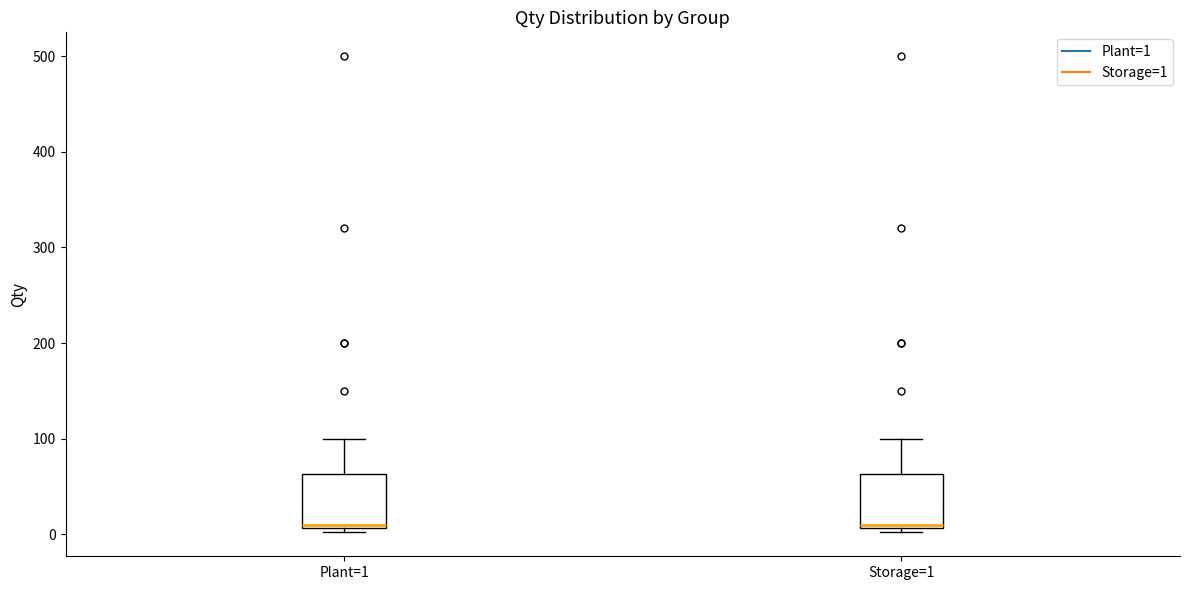

Reading left to right, transcribe this box plot: for each box, give where its median line is, the range the box spans, and where its two whiskers end, as read against the y-axis. The values are not printed on the chart, so give them approximately, as read against the axis.

Plant=1: median 10 (just above the box's lower edge), box 10 to 60, whiskers 0 to 100
Storage=1: median 10 (just above the box's lower edge), box 10 to 60, whiskers 0 to 100